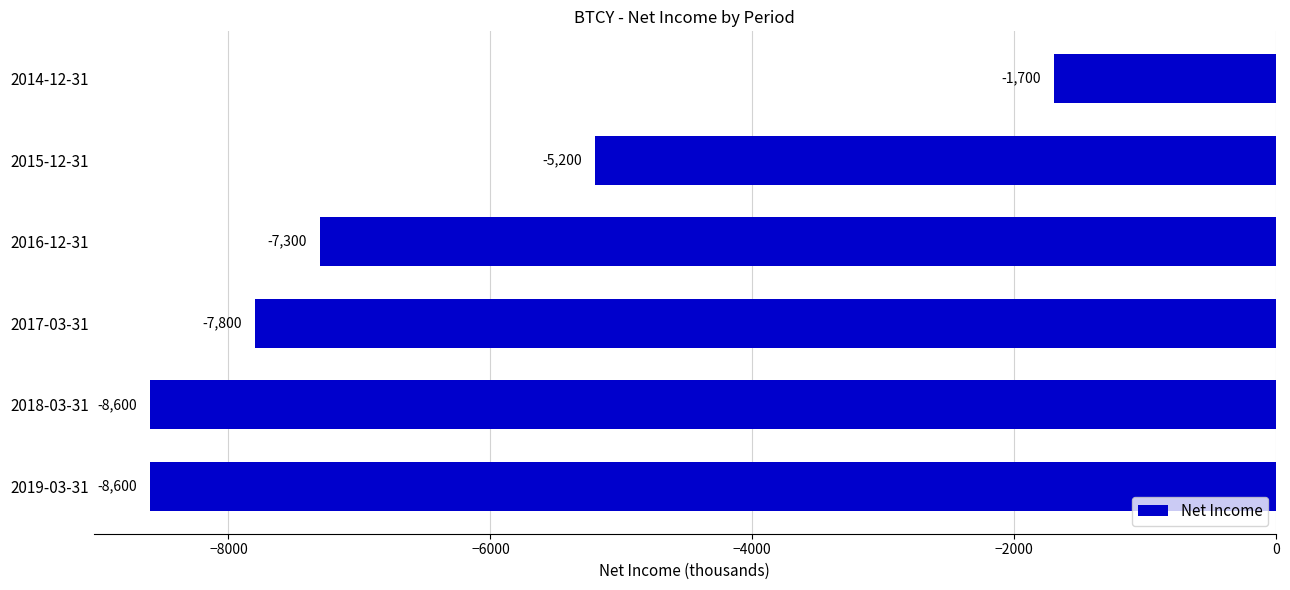

True or false: the data shows -2655 at 2014-12-31.

False